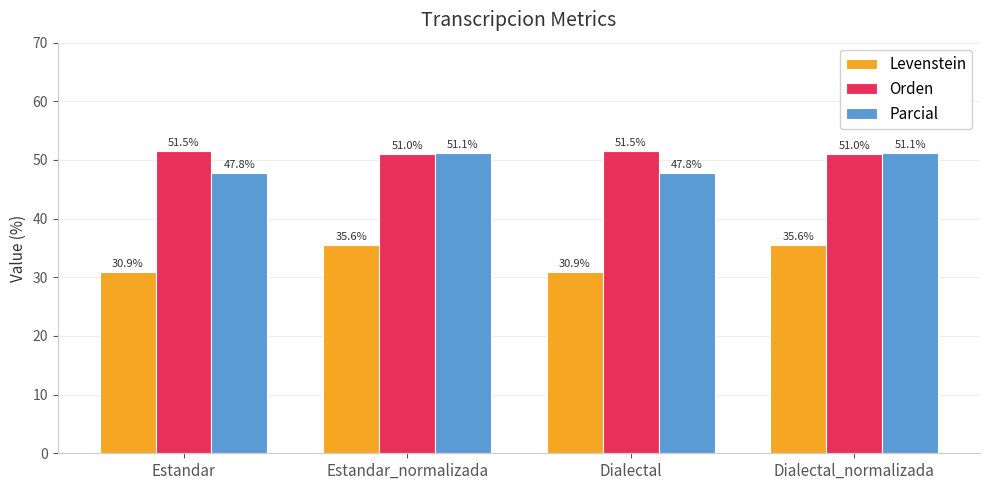

What are all the series names shown in the legend?

Levenstein, Orden, Parcial